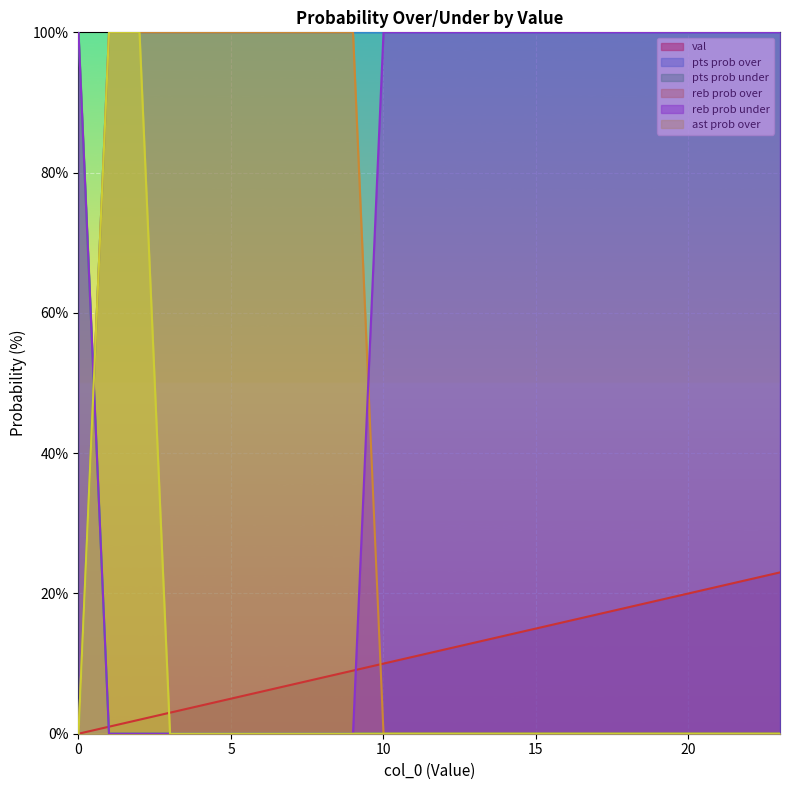

Between 12 and 21, which is larger?

21